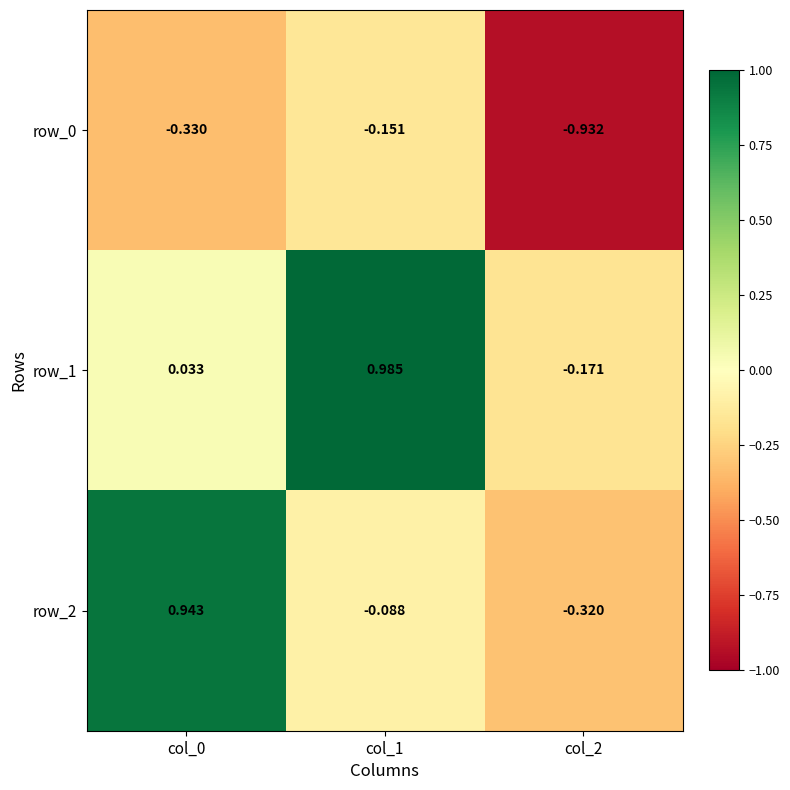

Is the value of row_2 at col_2 greater than the value of row_1 at col_2?

No